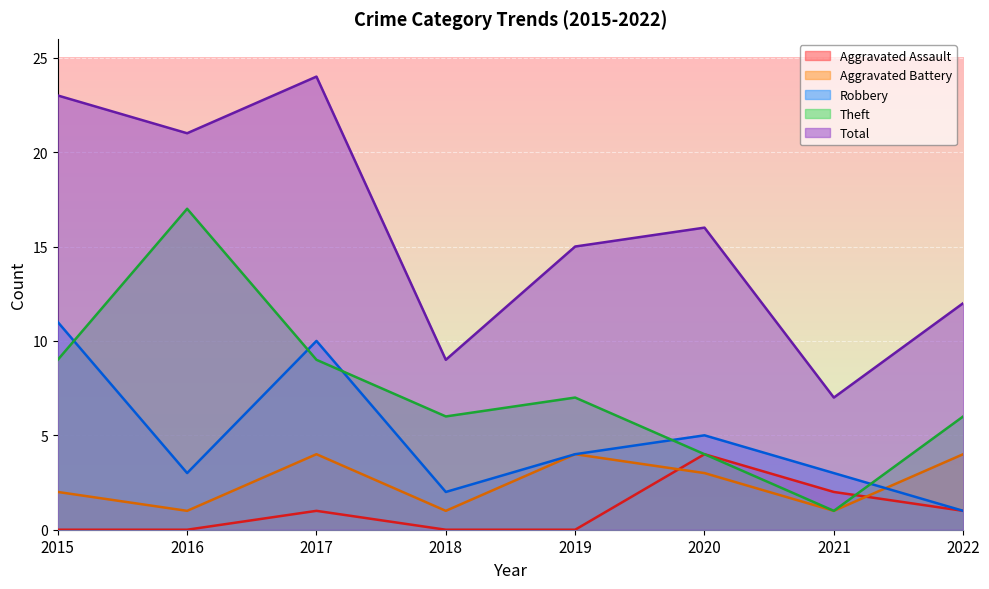

How many values in the Aggravated Battery series are below 3?

4